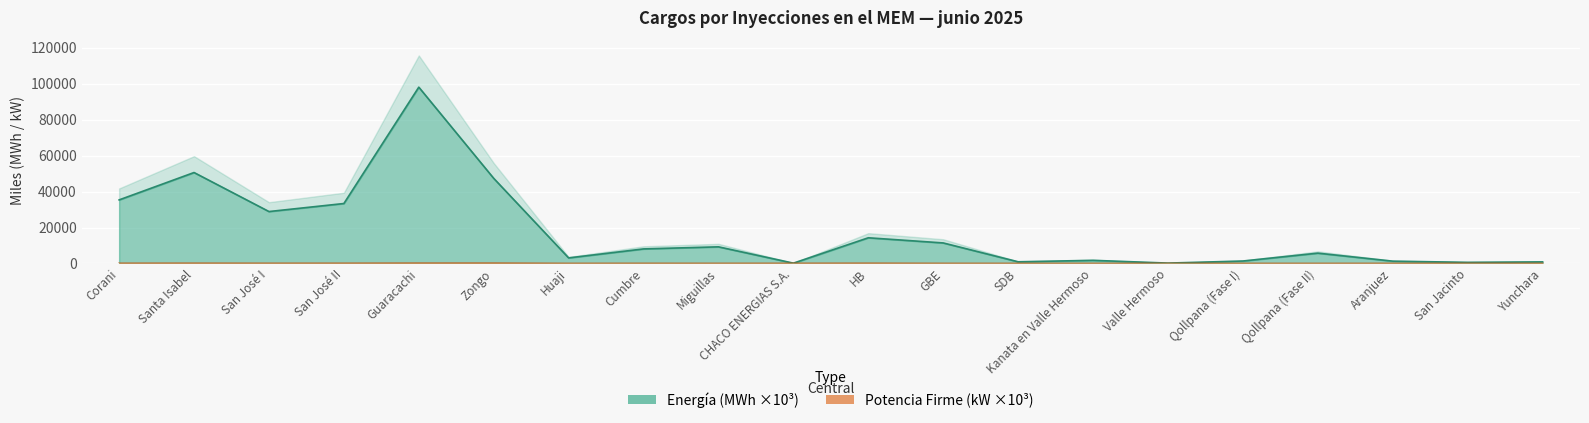

How many values in the Energía (MWh) series exceed 8099?

10